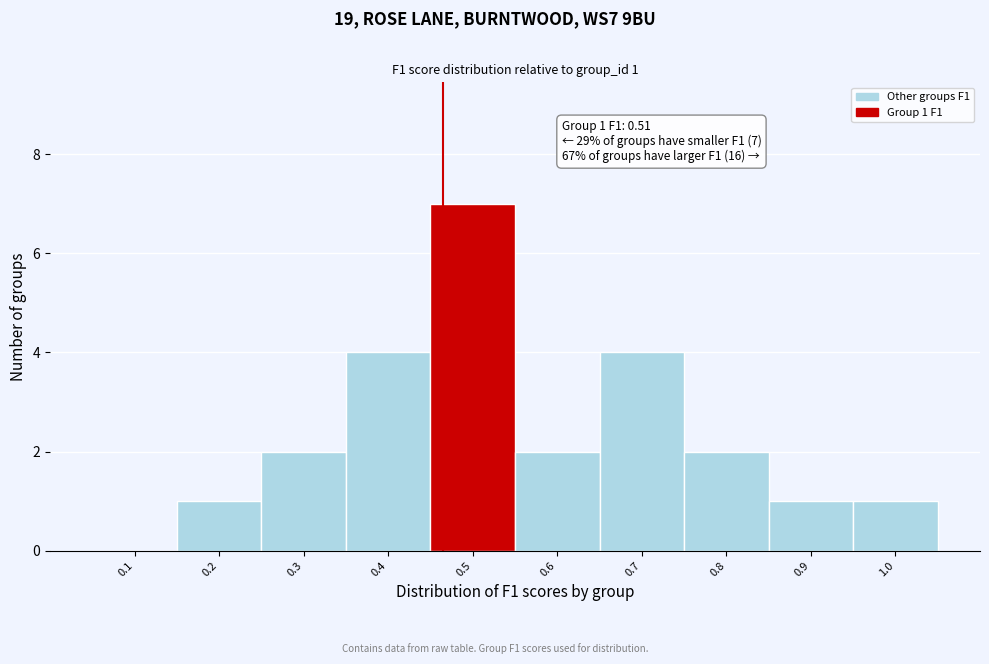

Reading left to right, list all the values displayed in this chart.

0.1=0	0.2=1	0.3=2	0.4=4	0.5=7	0.6=2	0.7=4	0.8=2	0.9=1	1.0=1